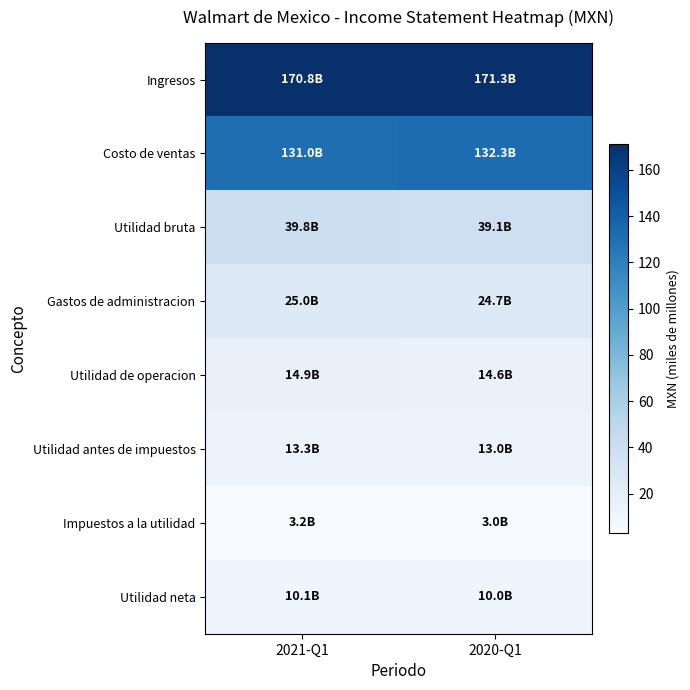

Between 2021-Q1 and 2020-Q1, which series saw the biggest shift?

Costo de ventas